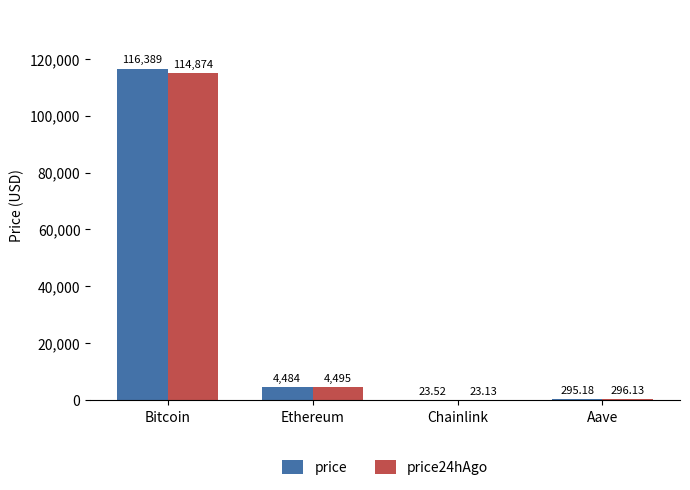

Reading left to right, transcribe all the data shown in this chart.

price: 116389.0	4484.0	23.5	295.2
price24hAgo: 114874.0	4495.2	23.1	296.1